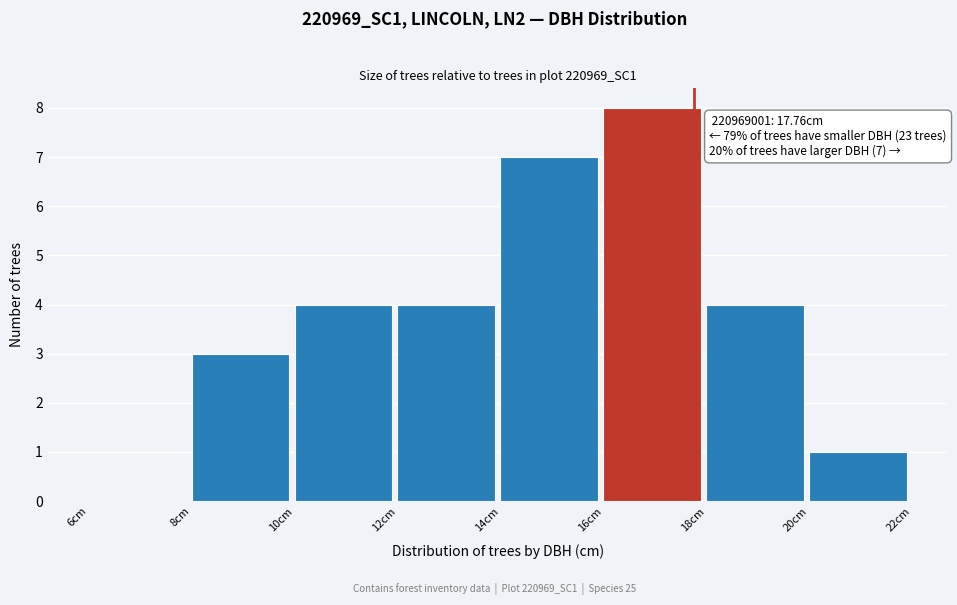

Which range on the x-axis has the tallest bar?

16 to 18